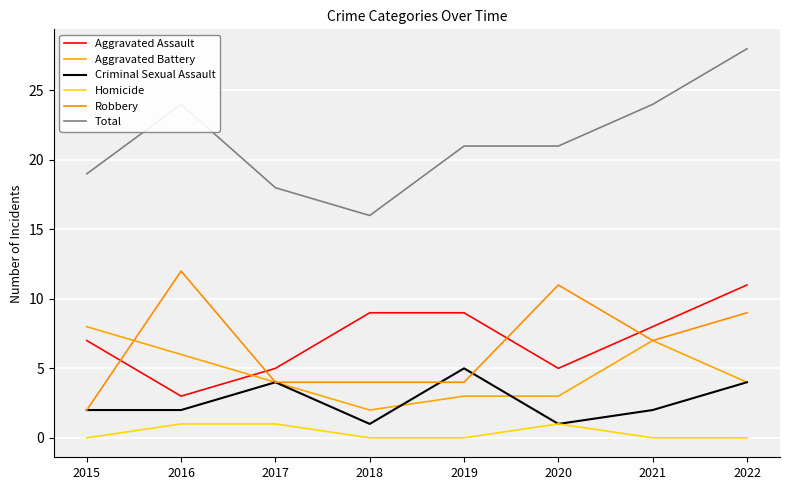

True or false: Robbery and Aggravated Battery intersect in this chart.

True